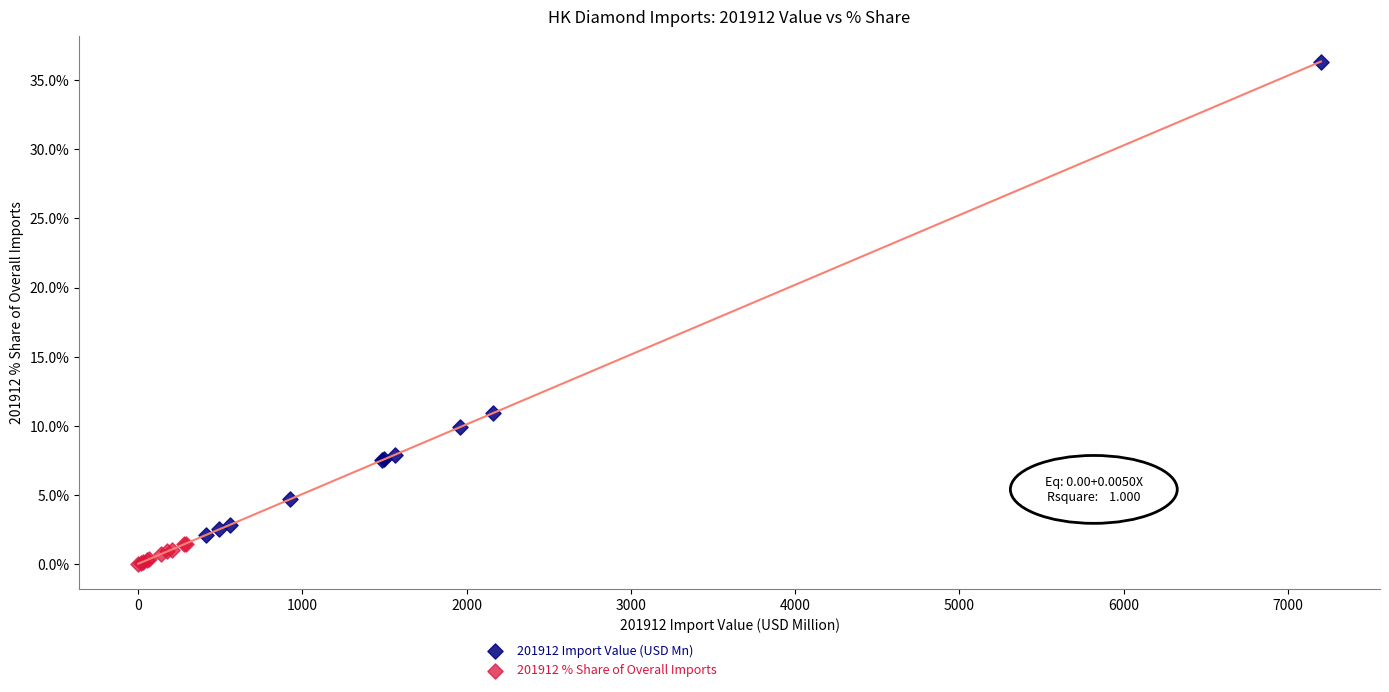

Which series has the widest spread of Y values?

201912 Import Value (USD Mn)